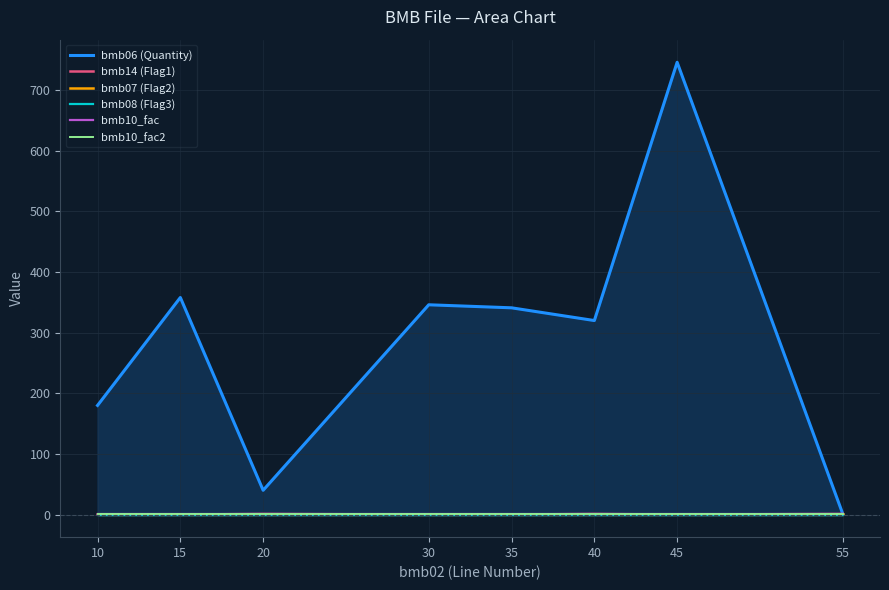

What is the value of the bmb14 (Flag1) point at the 6th from the left?

1.0